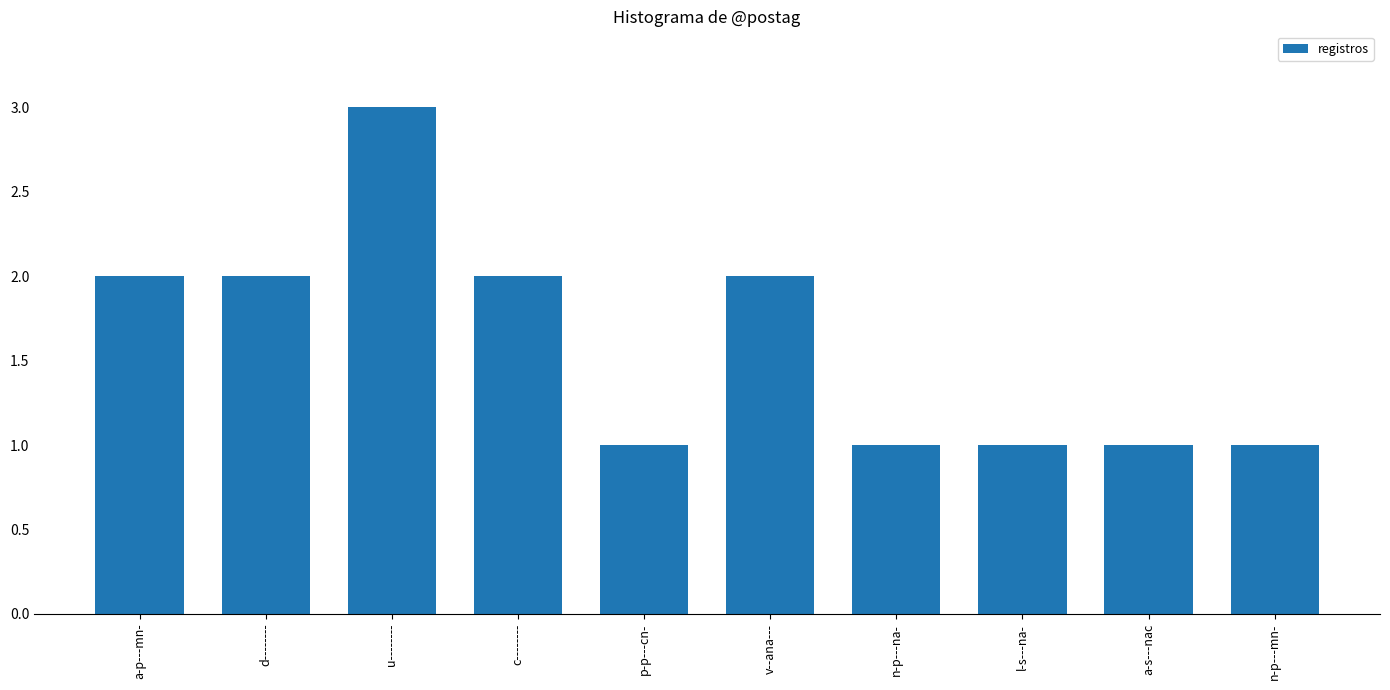

What is the ratio of the value at l-s---na- to the value at p-p---cn-?

1.0